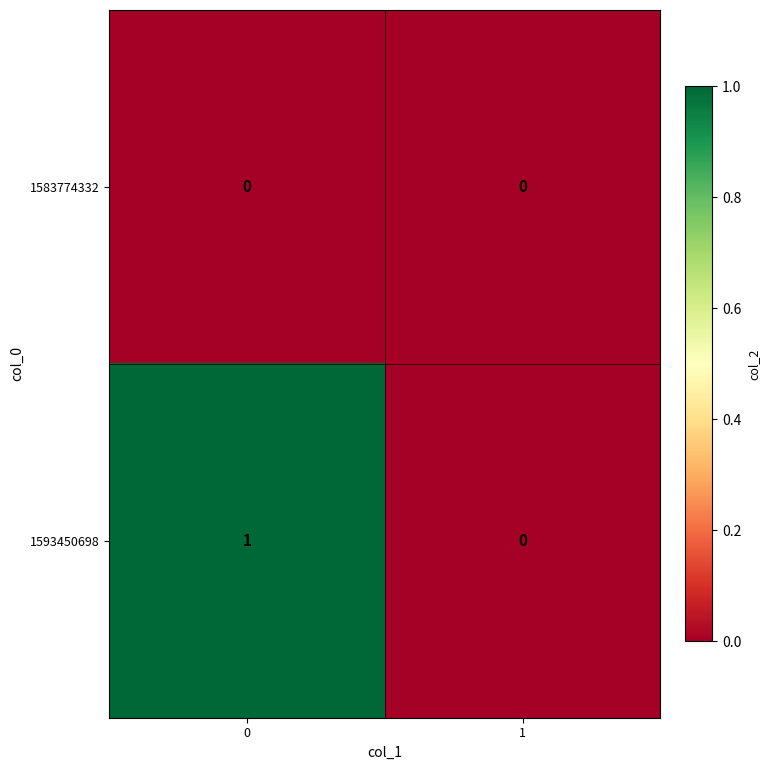

Rank the series by their maximum value, from lowest to highest.

1583774332, 1593450698